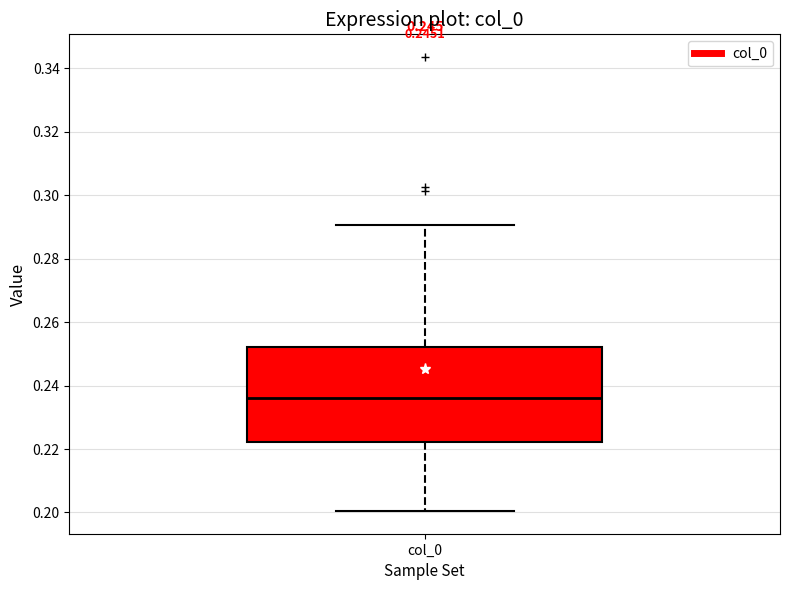

Read this box plot against the y-axis: the position of the median line, the range covered by the box, and the ends of both whiskers. The values are not printed on the chart, so give them approximately, as read against the axis.

median 0.236, box 0.222 to 0.252, whiskers 0.200 to 0.290